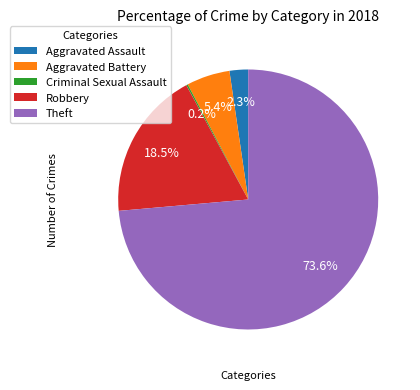

Which category has the biggest portion of the pie?

Theft